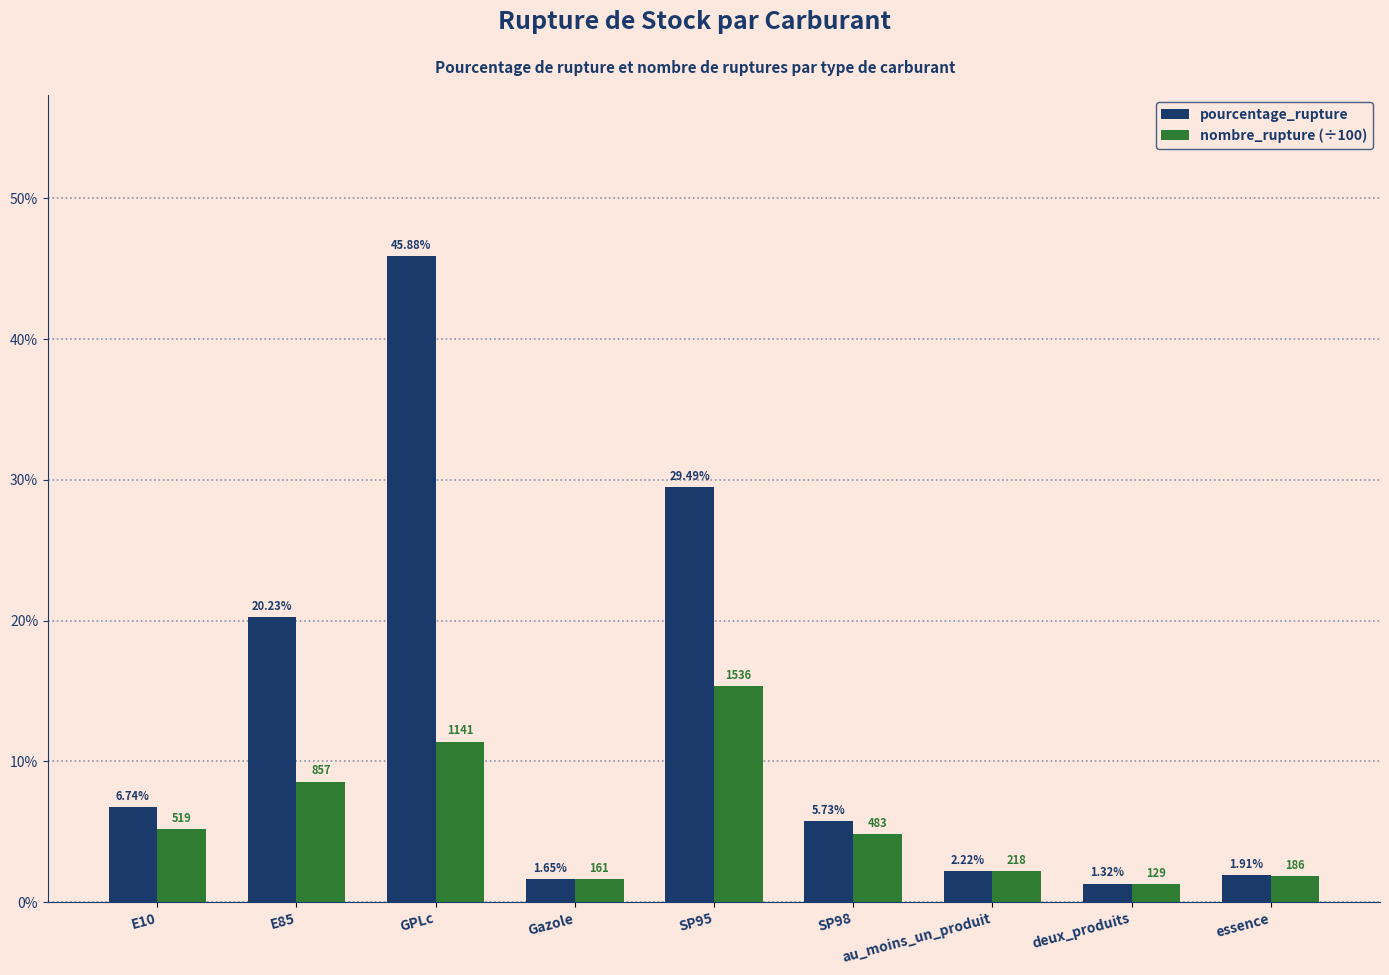

At deux_produits, list the series in order from smallest to largest.

nombre_rupture (÷100), pourcentage_rupture